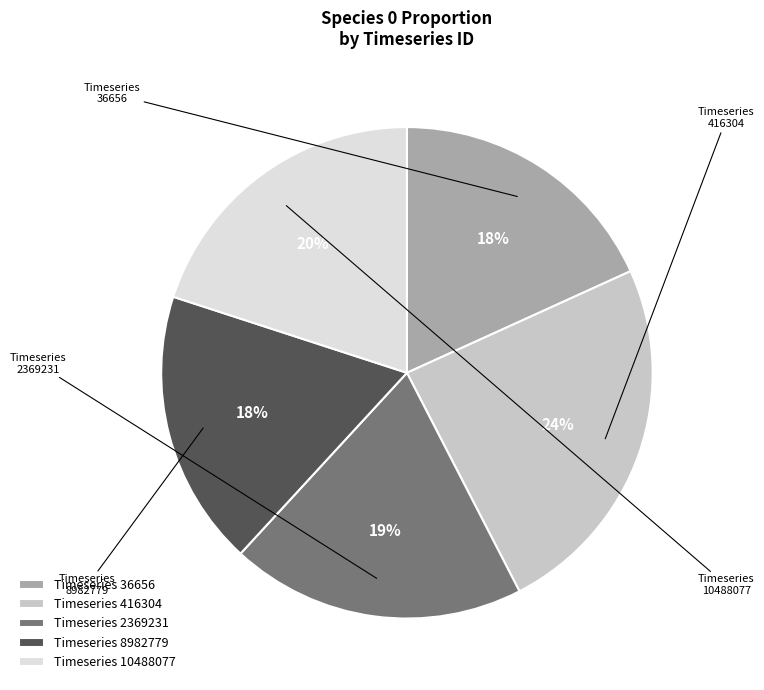

How many segments does this pie chart have?

5